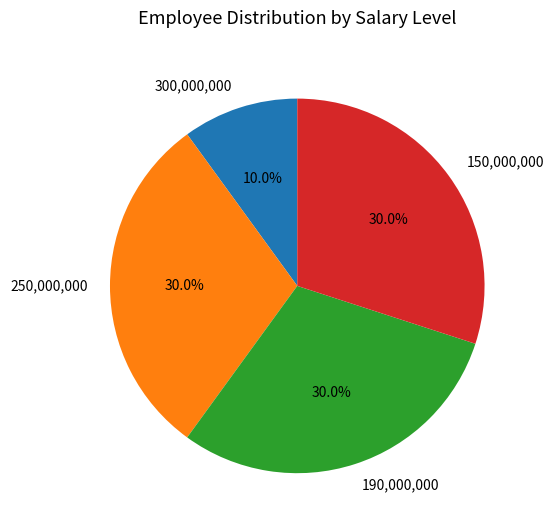

Between 300,000,000 and 190,000,000, which is larger?

190,000,000